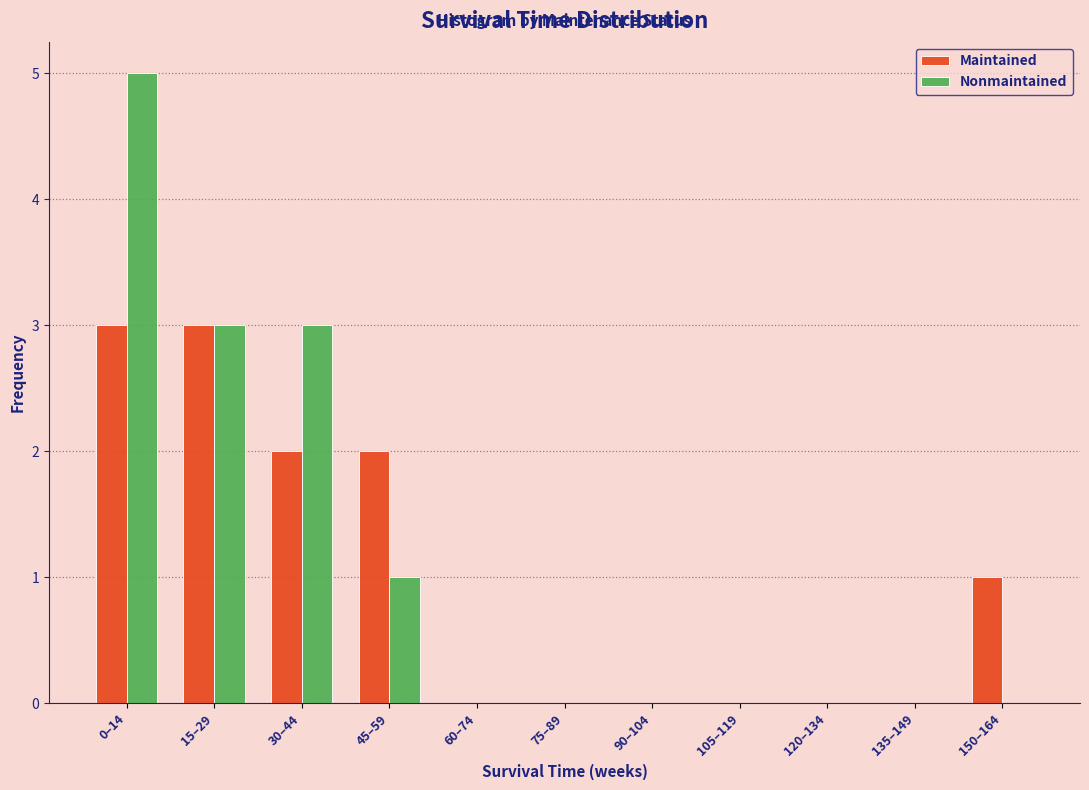

Reading left to right, list all the values displayed in this chart.

Maintained: 0–14=3	15–29=3	30–44=2	45–59=2	60–74=0	75–89=0	90–104=0	105–119=0	120–134=0	135–149=0	150–164=1
Nonmaintained: 0–14=5	15–29=3	30–44=3	45–59=1	60–74=0	75–89=0	90–104=0	105–119=0	120–134=0	135–149=0	150–164=0